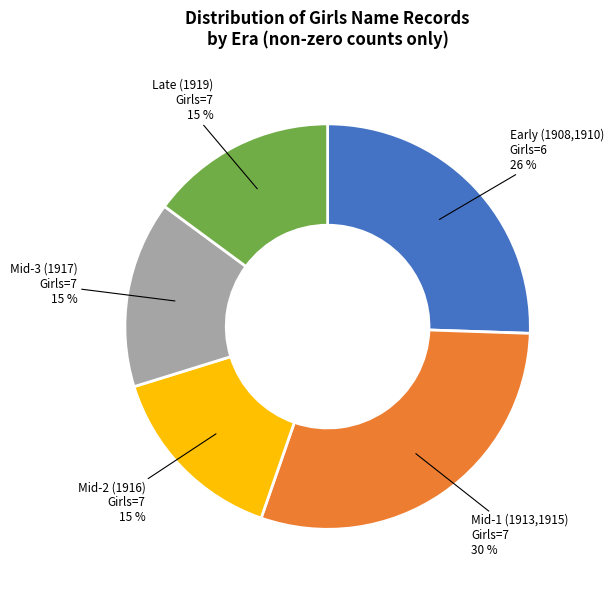

Is there any slice that represents more than half of the pie?

No